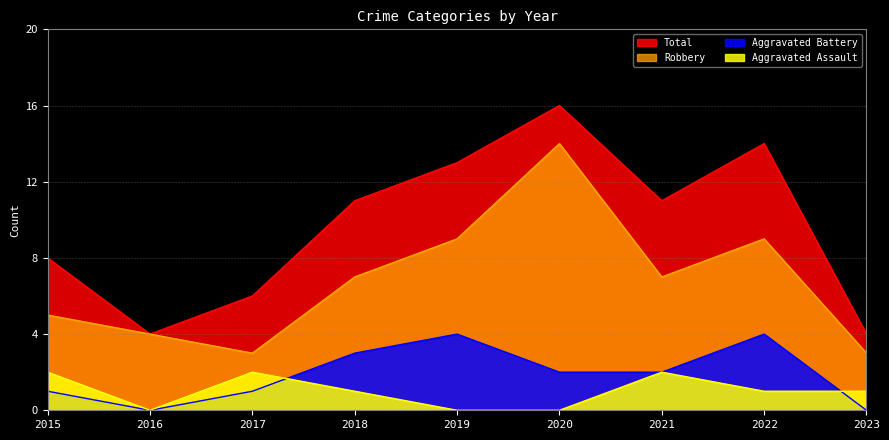

List the labels in order of Robbery value, largest first.

2020, 2019, 2022, 2018, 2021, 2015, 2016, 2017, 2023